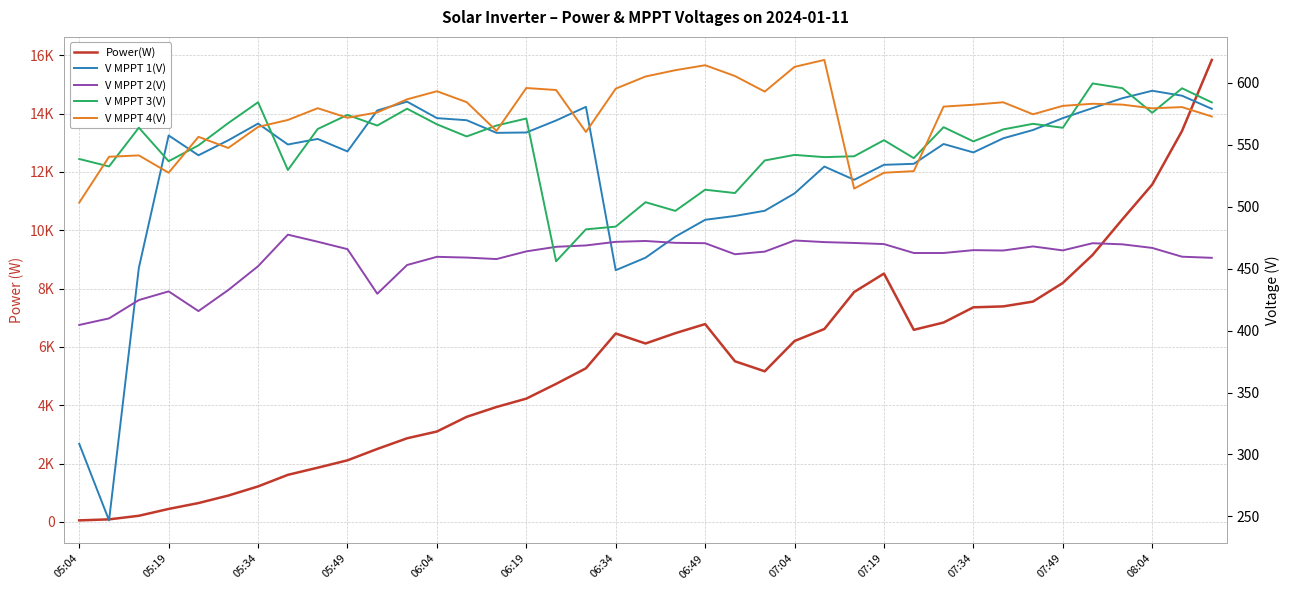

Between 17 and 35, which is larger?

35